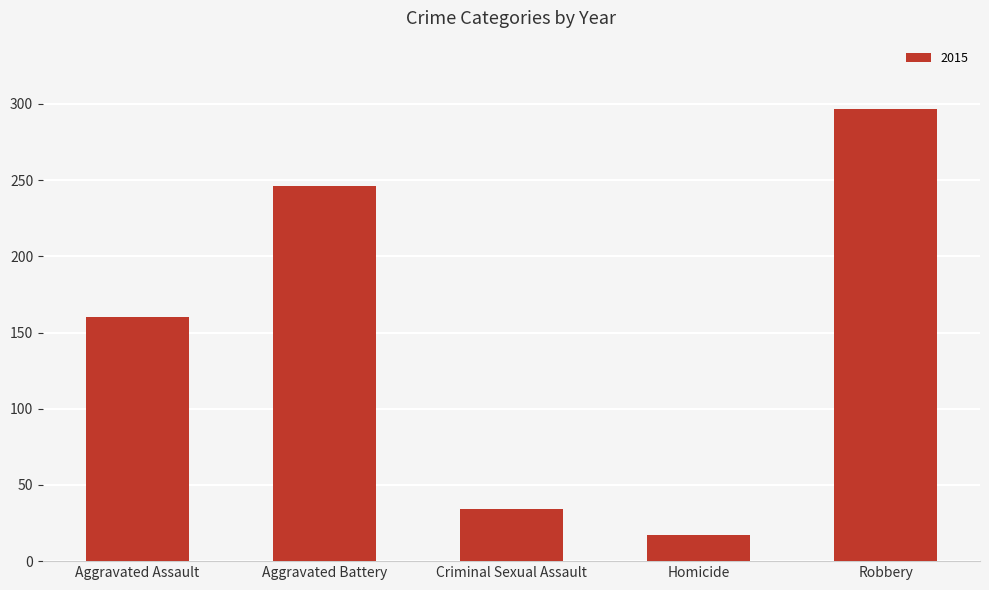

Which label corresponds to the smallest value in the chart?

Homicide